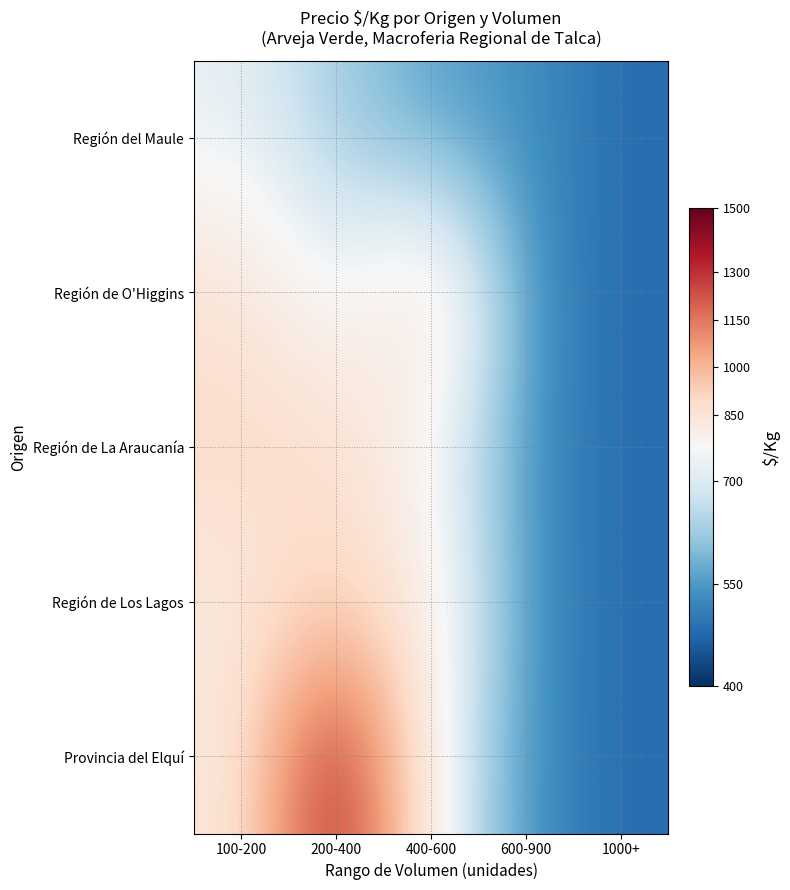

Count the number of categories in the chart.

5